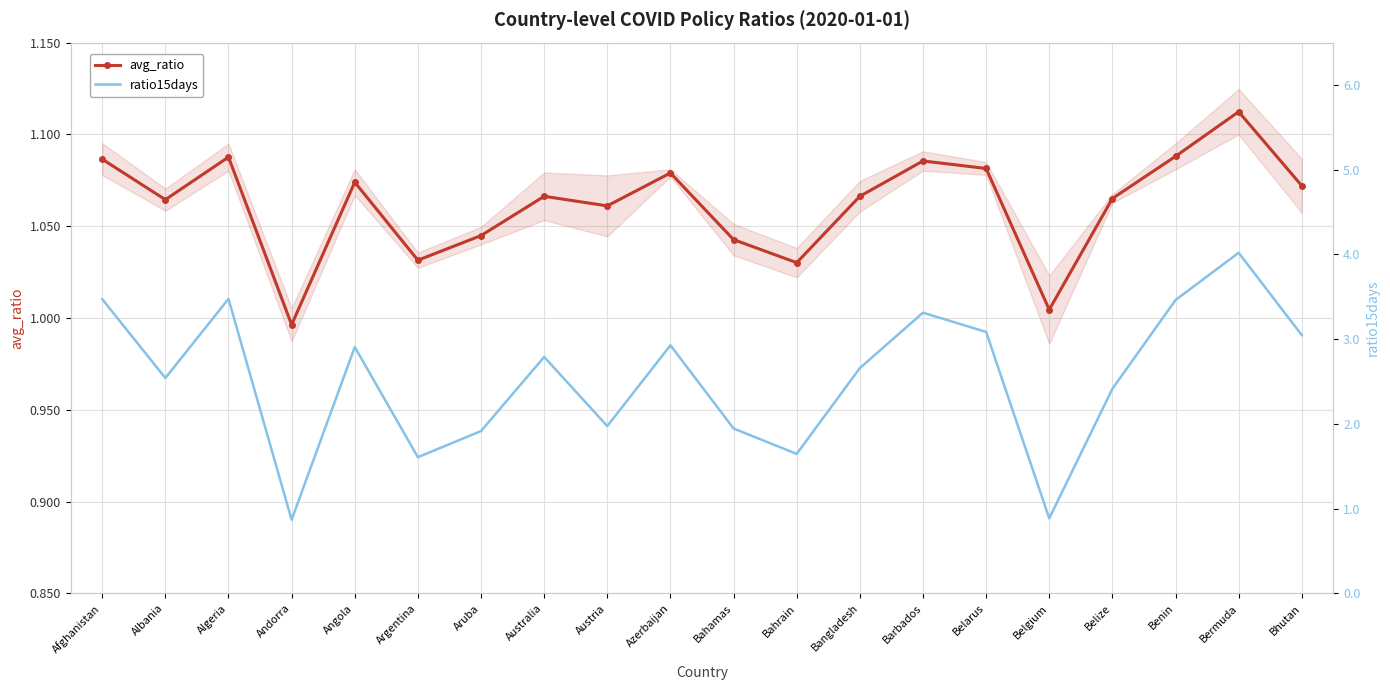

Where is the first local minimum for avg_ratio?

Albania